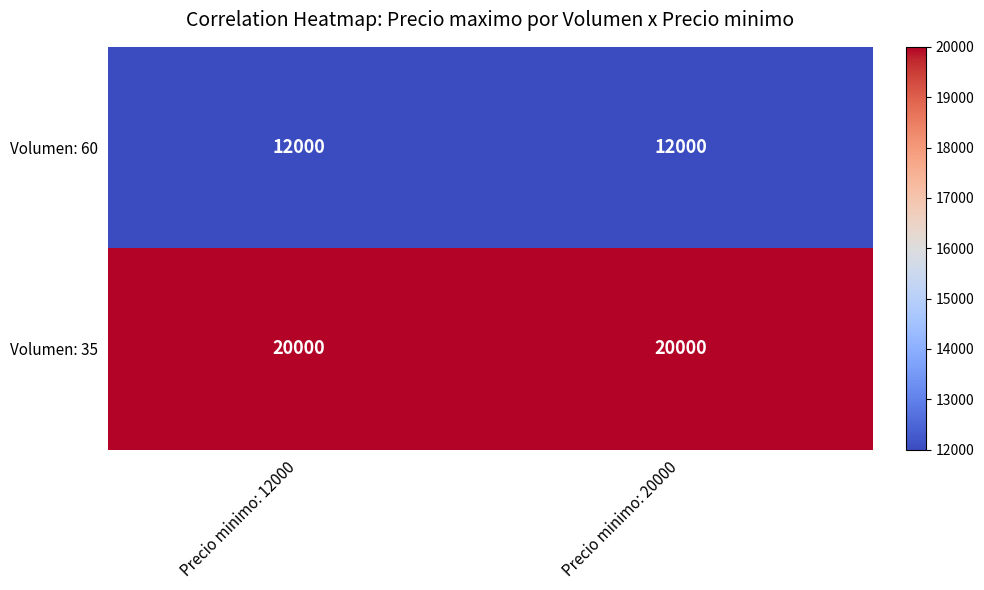

What is the highest value of the Volumen: 60 series?

12000